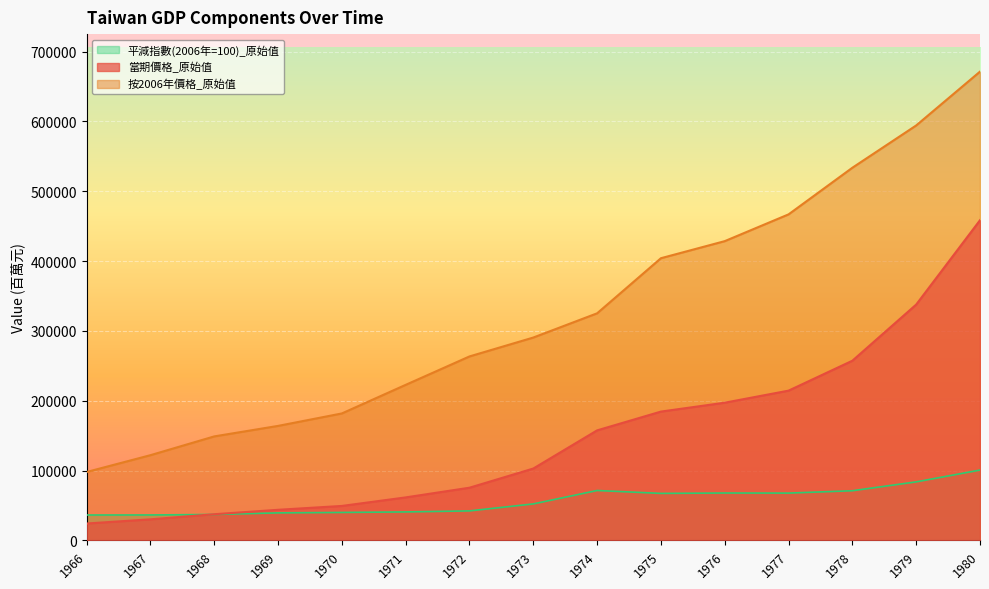

The 平減指數 series shows 71808.8 at 1971. True or false?

False